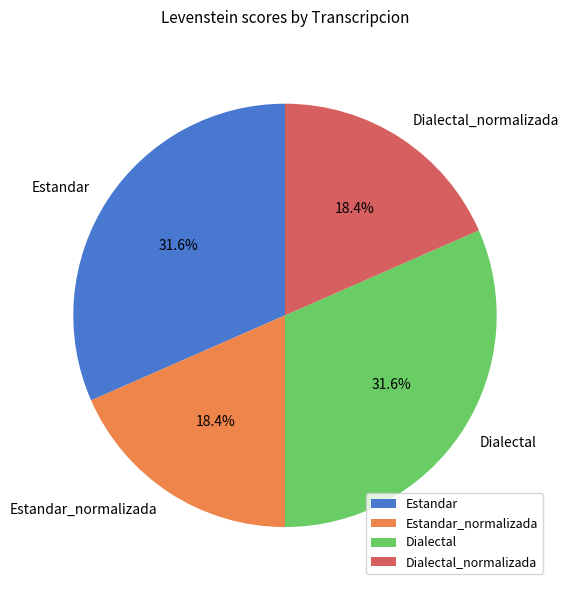

To the nearest percent, what is the difference between the Estandar_normalizada and Estandar slice percentages?

13%